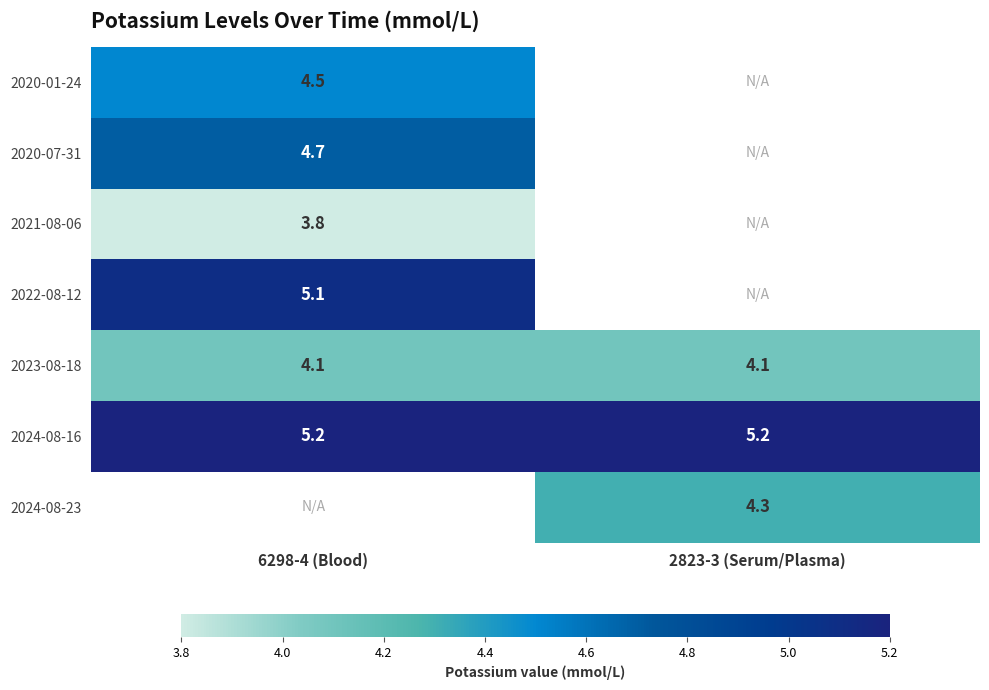

What is the average value of the 2024-08-16 series?

5.2